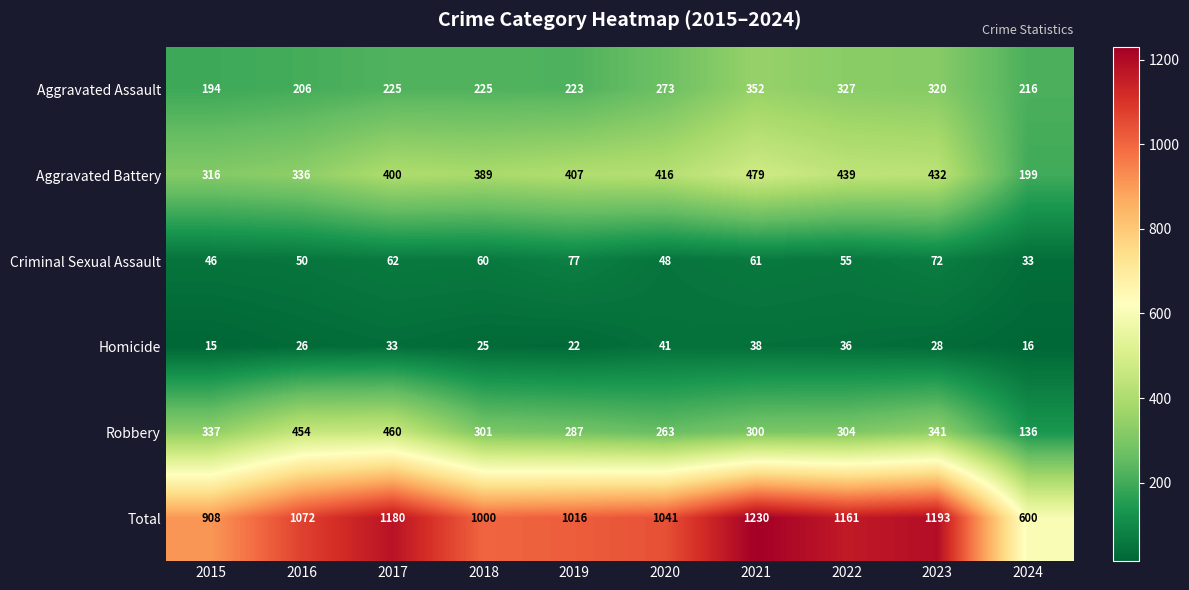

Rank the categories by Robbery value from highest to lowest.

2017, 2016, 2023, 2015, 2022, 2018, 2021, 2019, 2020, 2024